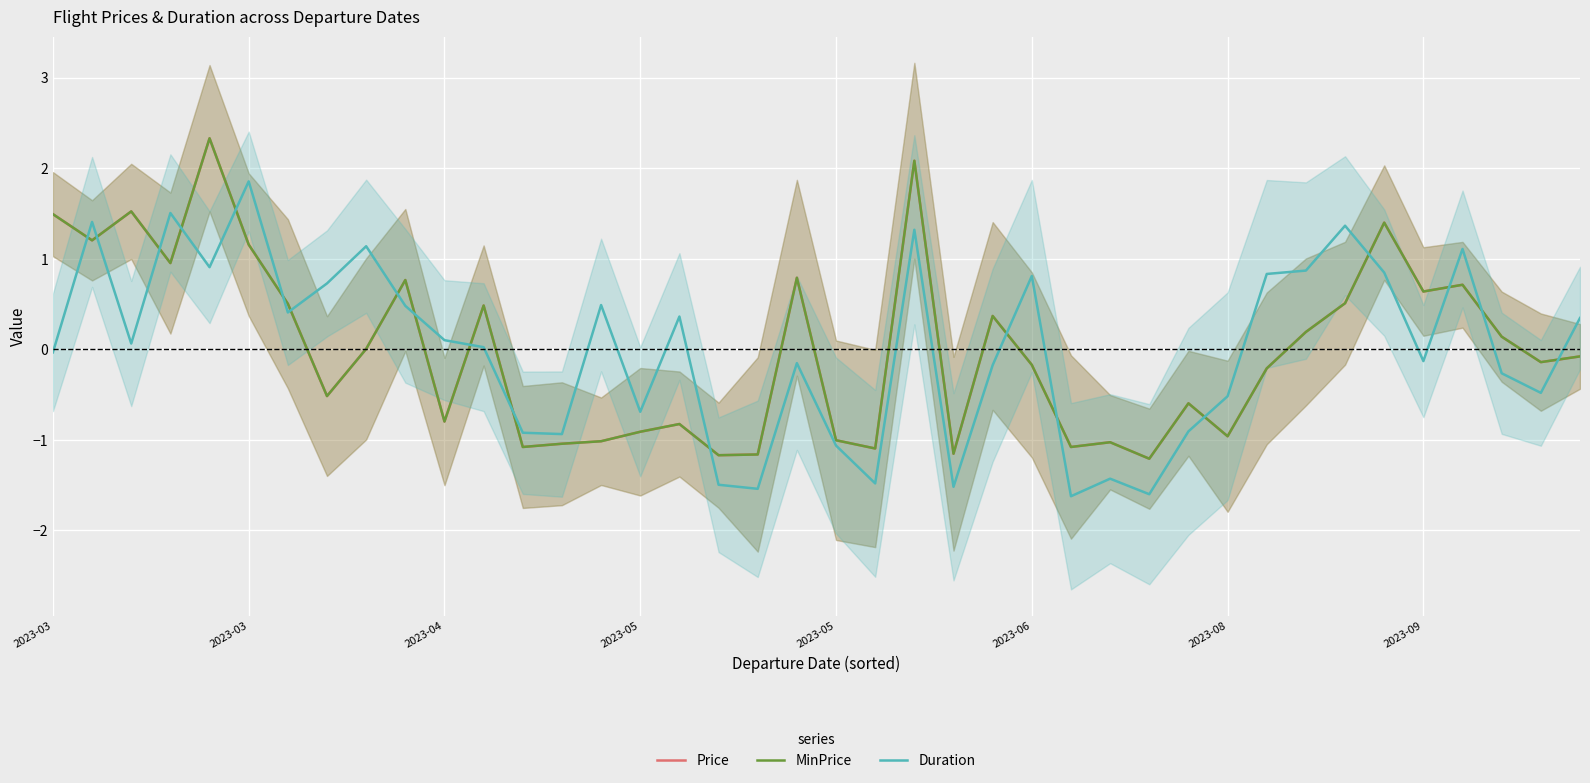

At which label does Price first exceed 0?

2023-03